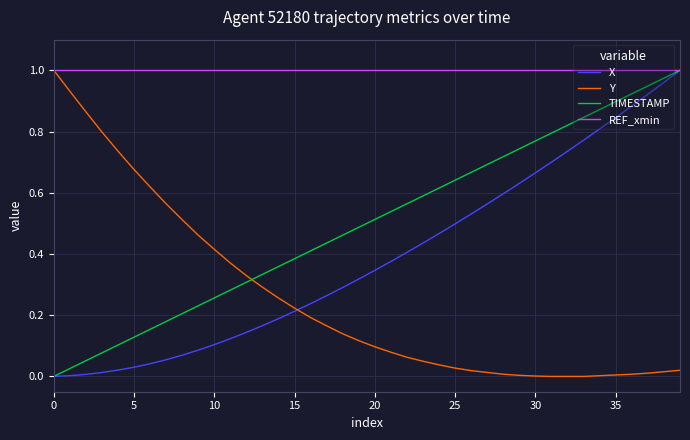

List the series in order of their overall mean, lowest first.

Y, X, TIMESTAMP, REF_xmin